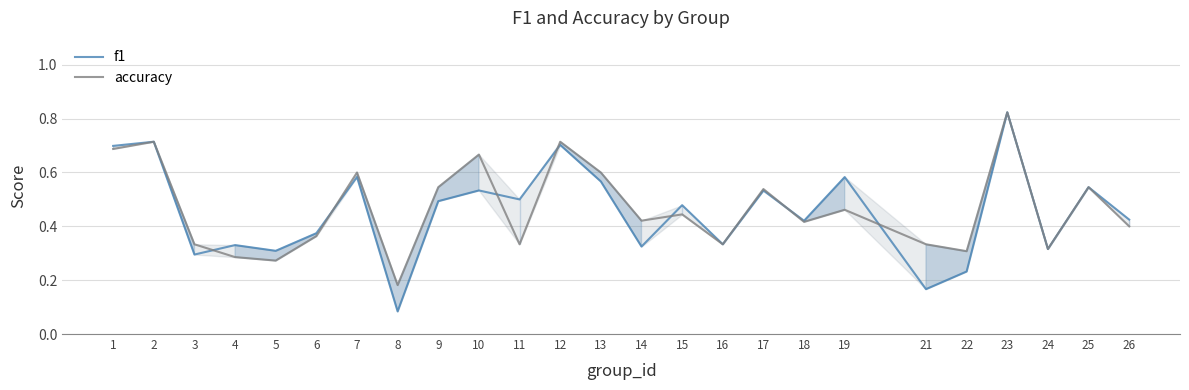

What is the difference between the maximum and minimum values in the accuracy series?

0.6